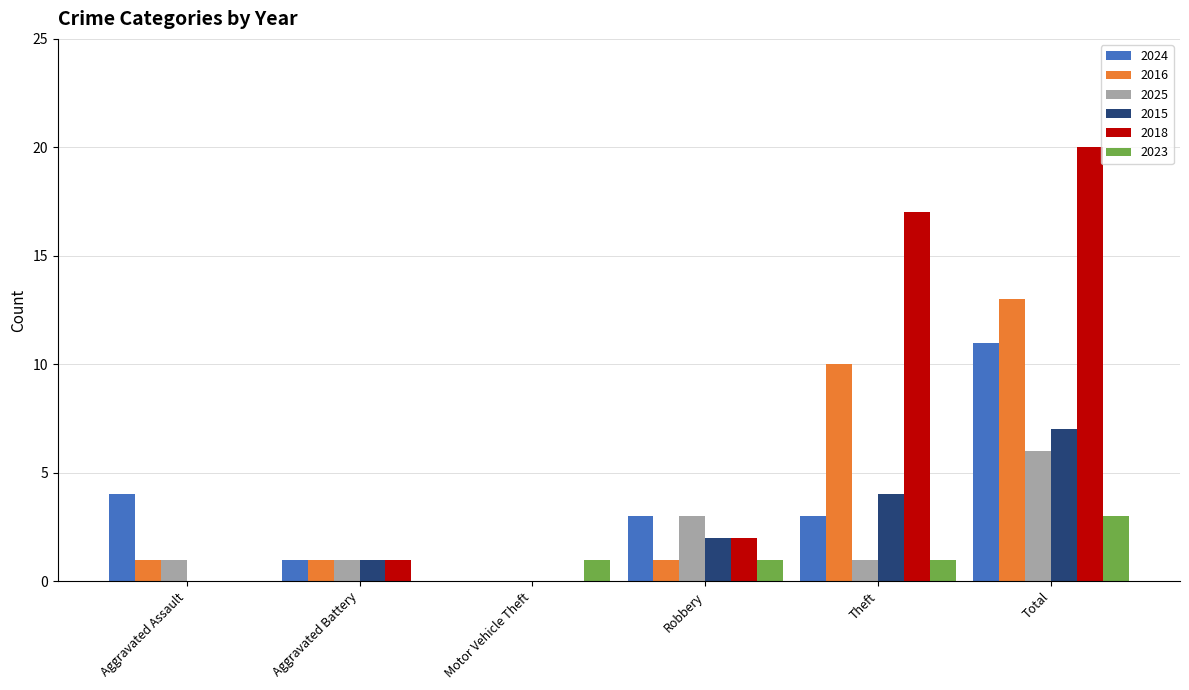

How many series are shown in this chart?

6